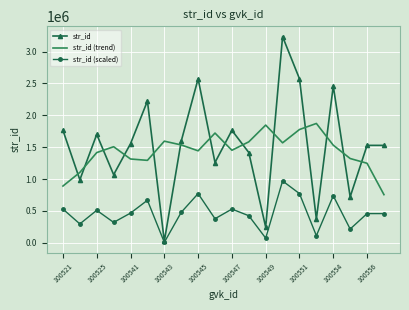

Rank the series by their maximum value, from highest to lowest.

str_id, str_id (trend), str_id (scaled)